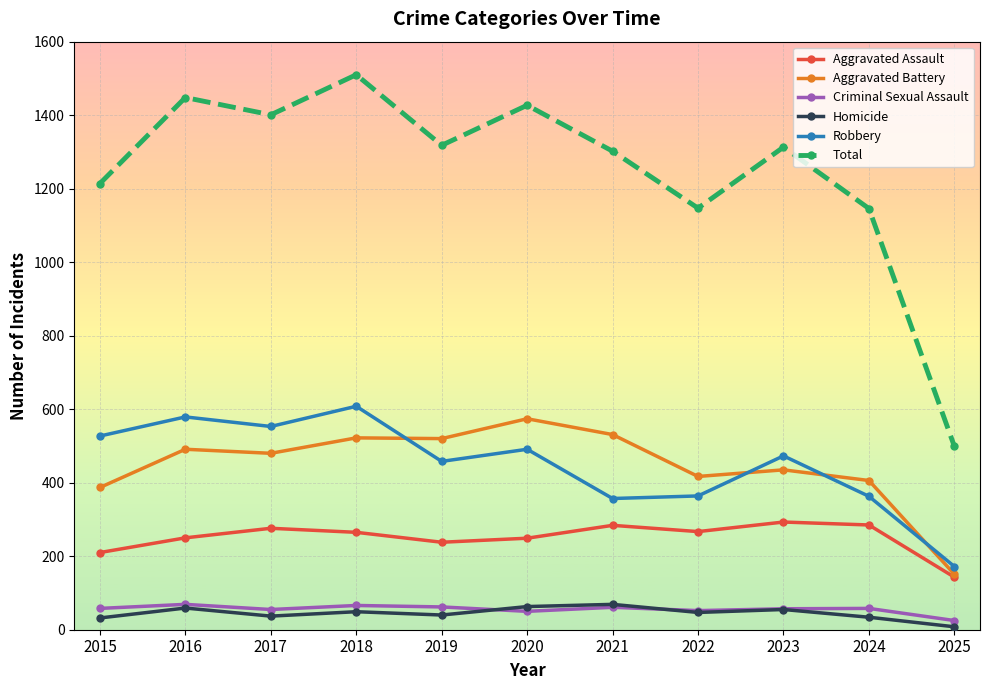

Where does the Aggravated Battery series first go above 480?

2016